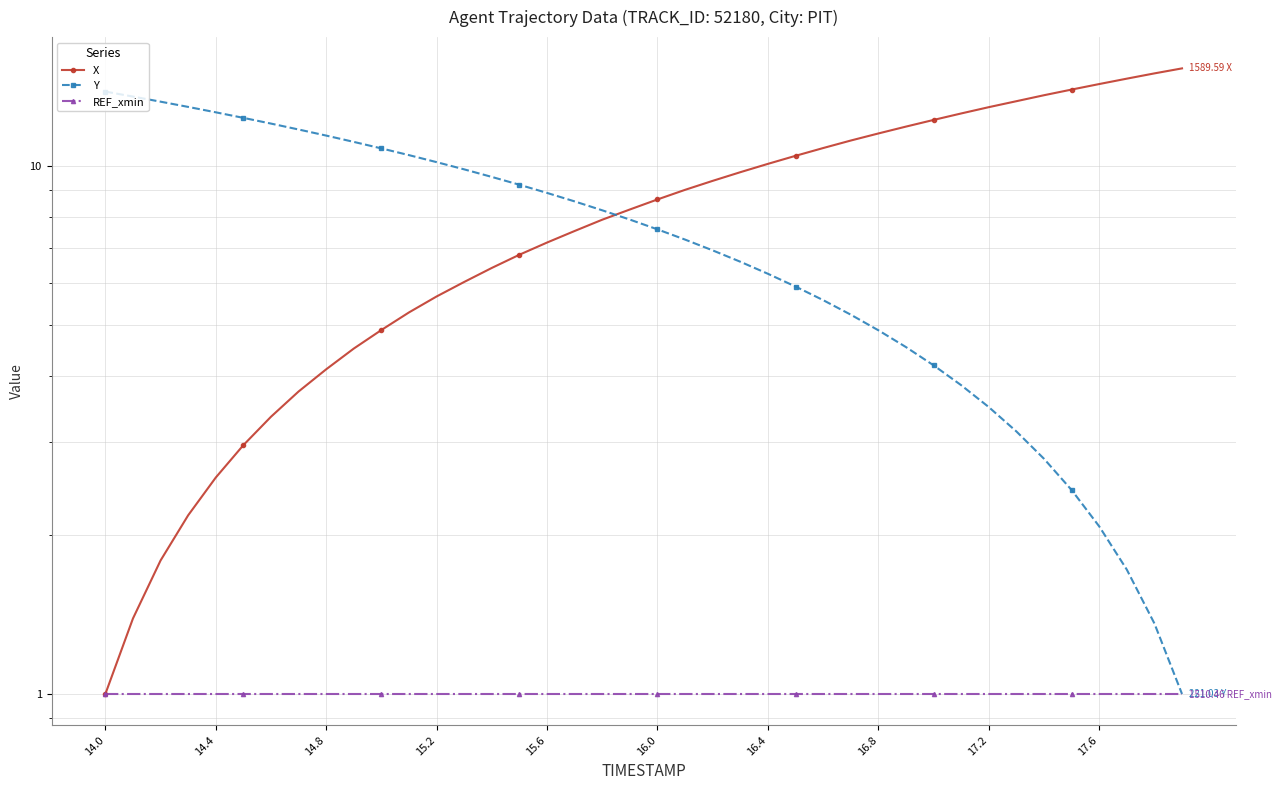

Is the value of REF_xmin at 16.8 greater than the value of X at 15.2?

No